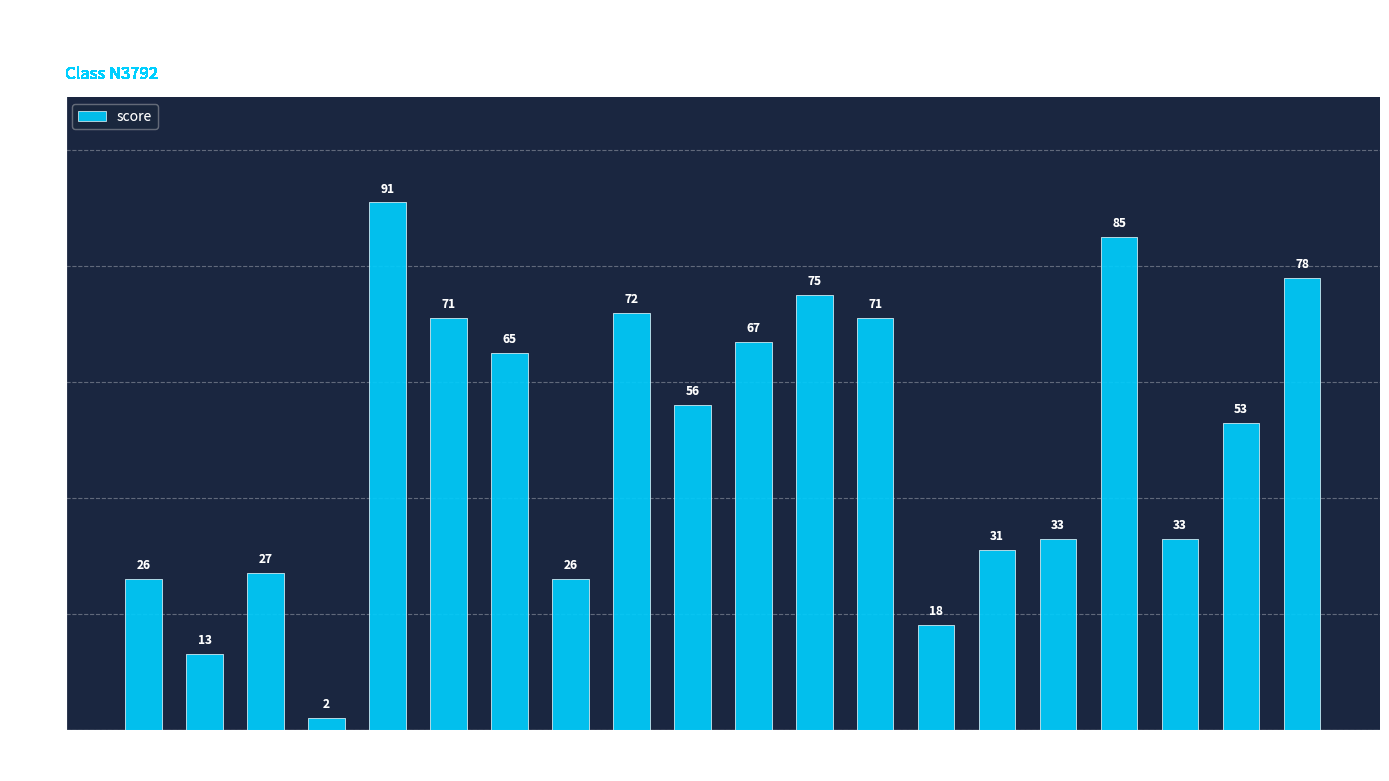

Which label corresponds to the largest value in the chart?

st_5